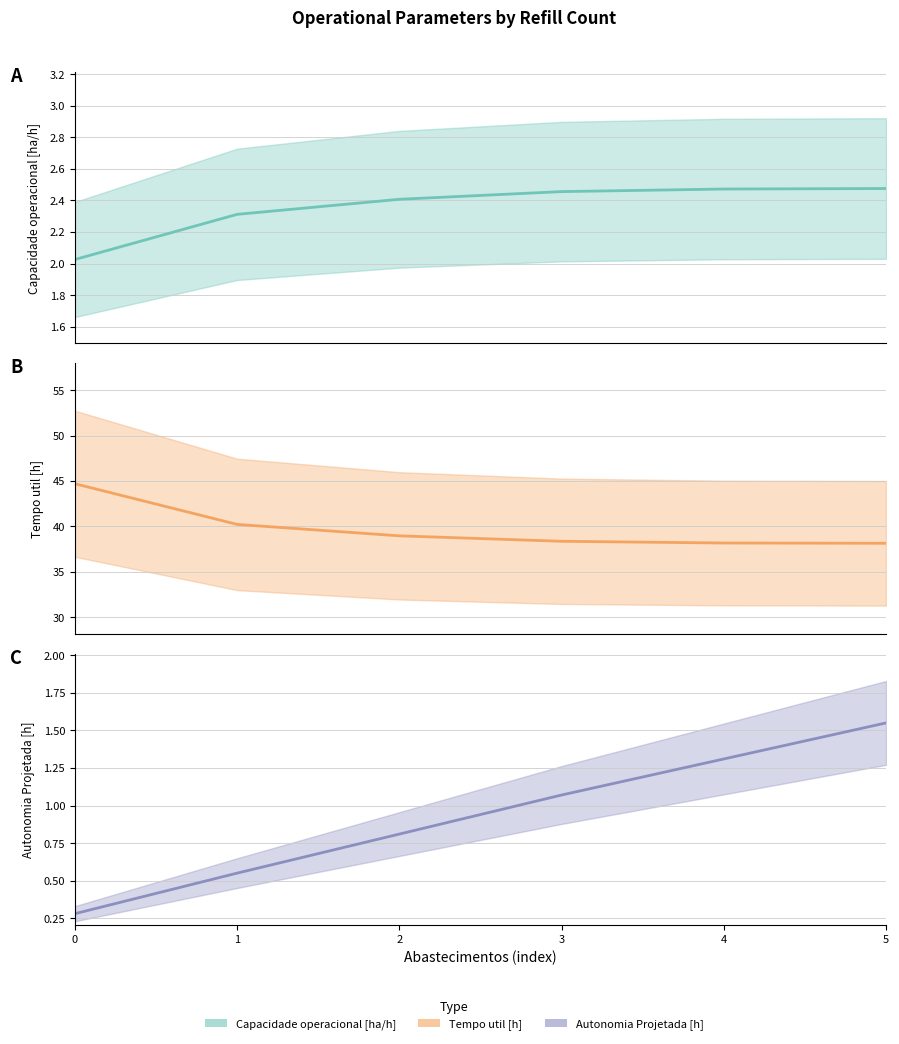

At how many categories does at least one series exceed 19?

6